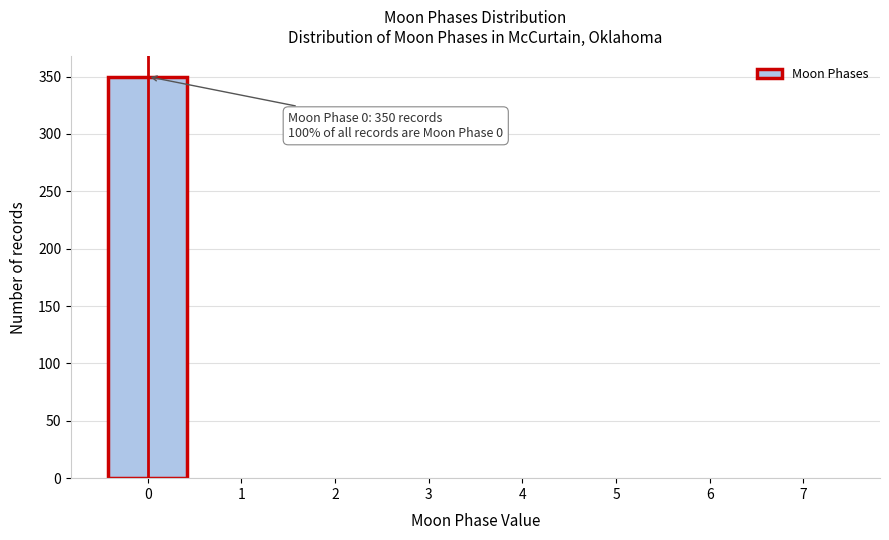

Reading right to left, list all the values displayed in this chart.

7=0	6=0	5=0	4=0	3=0	2=0	1=0	0=350